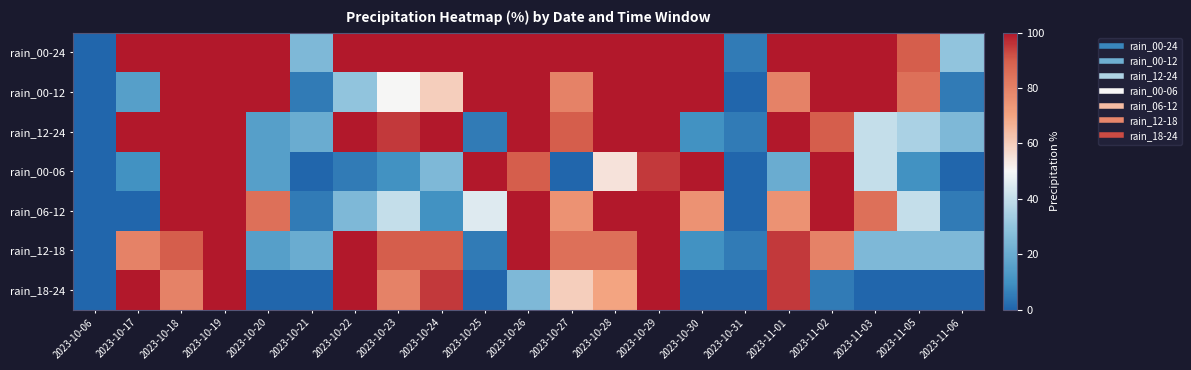

Count the number of categories in the chart.

21